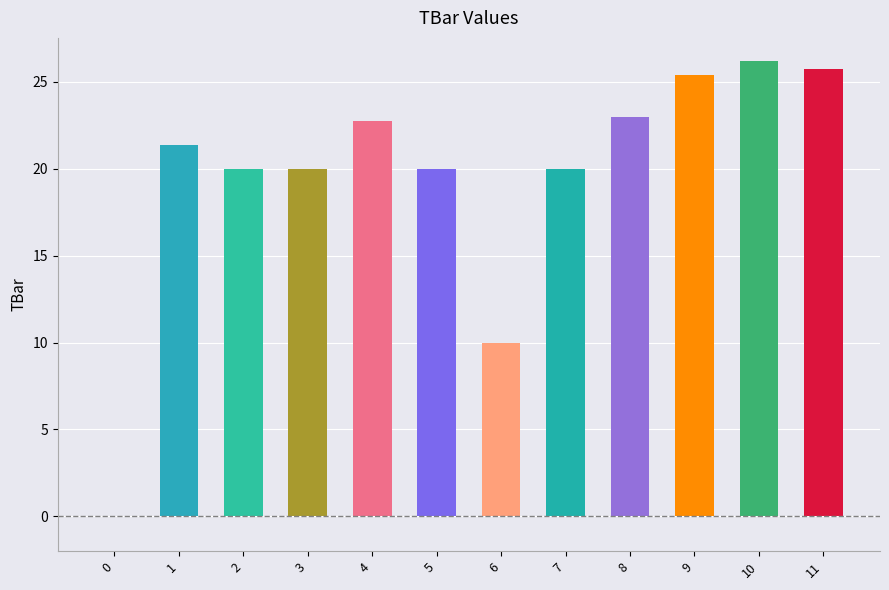

Reading left to right, extract all data points from this chart.

0.0	21.4	20.0	20.0	22.7	20.0	10.0	20.0	23.0	25.4	26.2	25.7